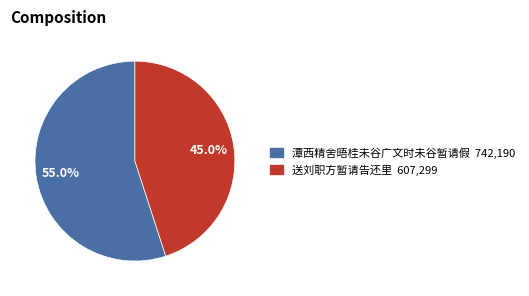

What is the majority slice?

潭西精舍晤桂未谷广文时未谷暂请假